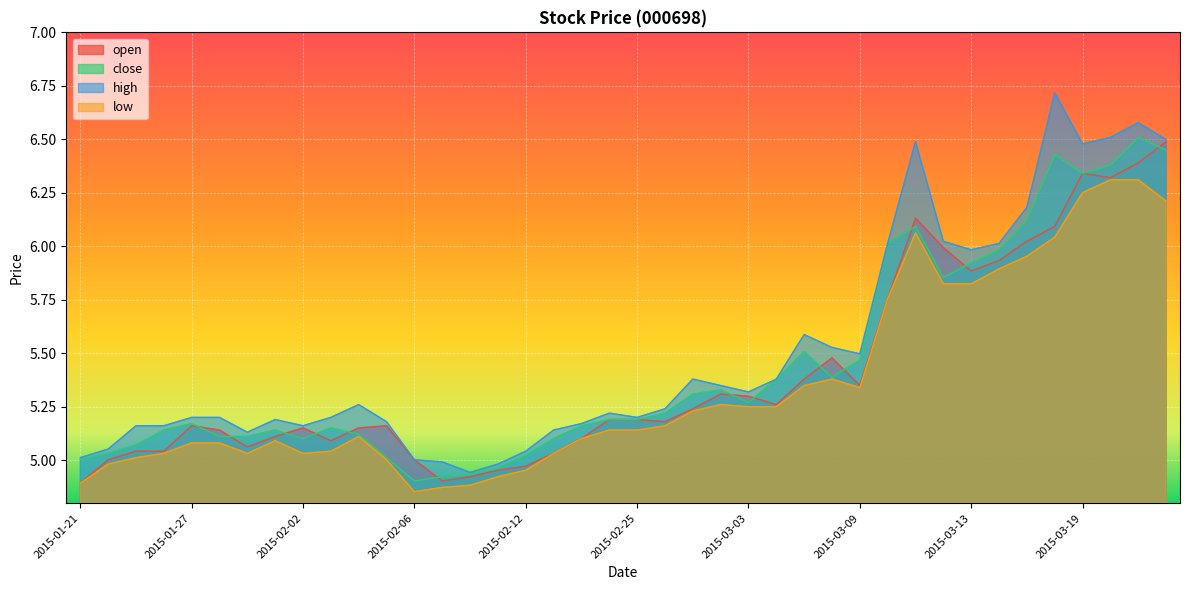

Where is the first local minimum for open?

2015-01-29